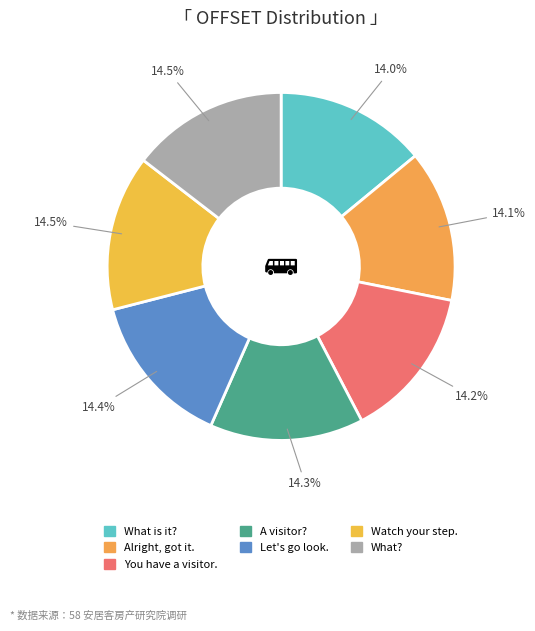

To the nearest percent, what percentage of the pie is Alright, got it.?

14%